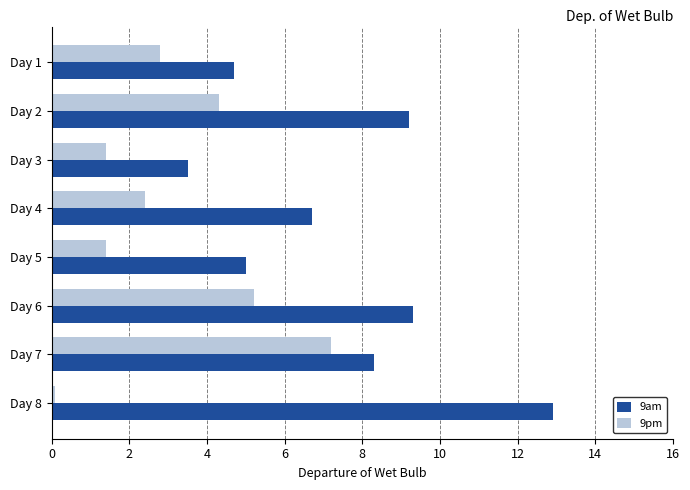

What is the sum of all 9am values?

59.6